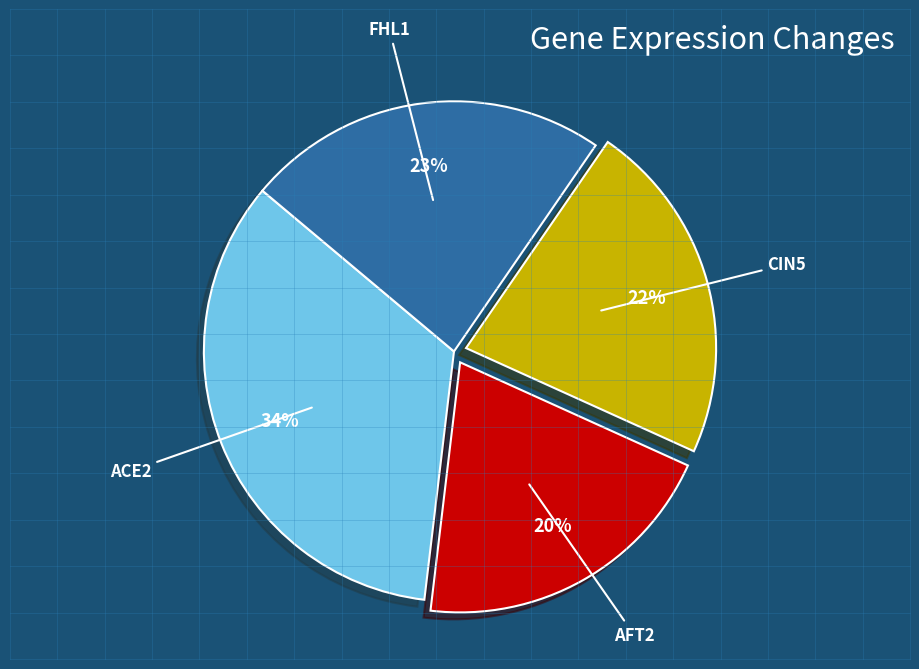

How many slices are in this pie chart?

4